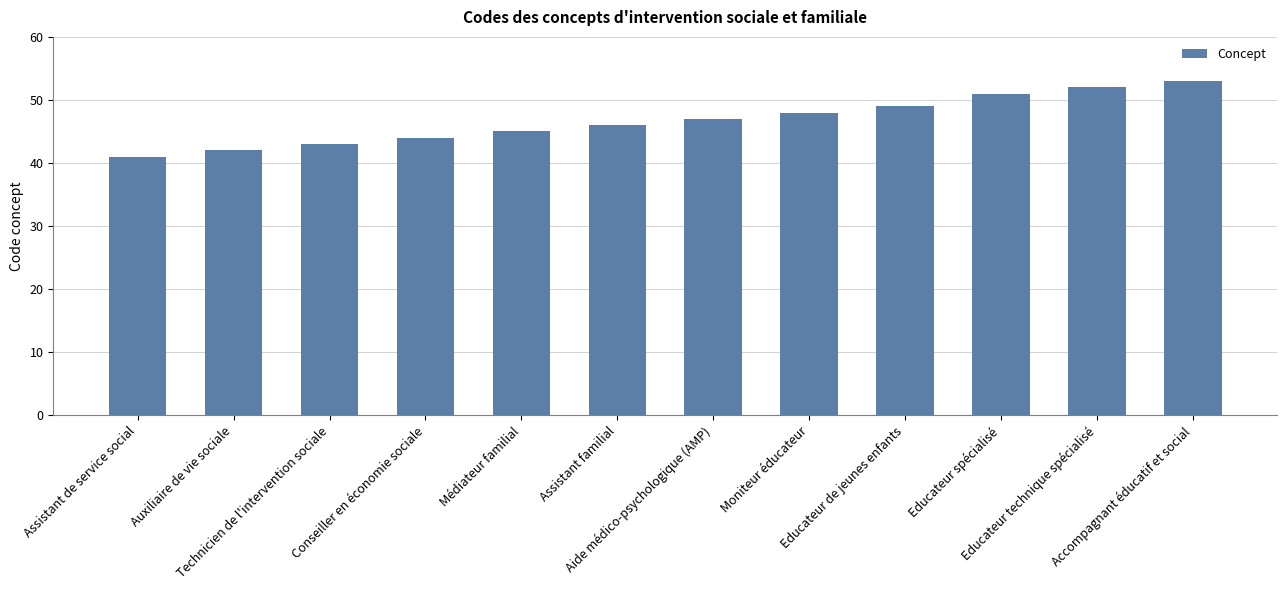

What is the difference between the maximum and minimum values?

12